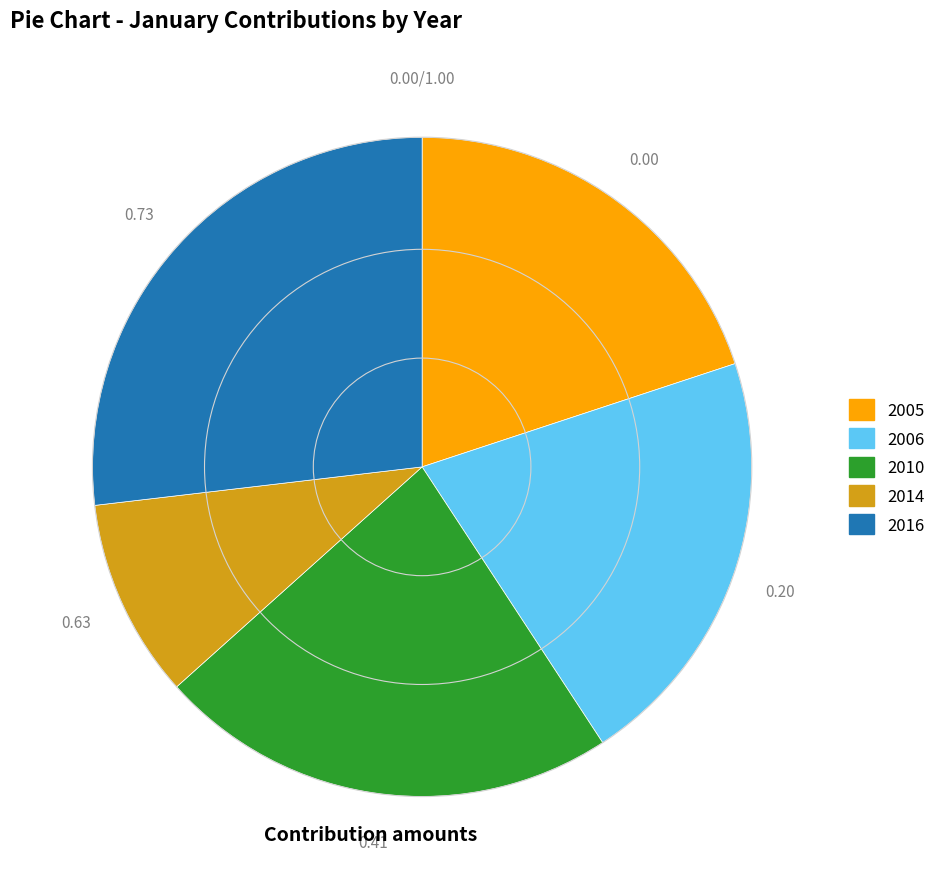

Does any single category account for the majority?

No